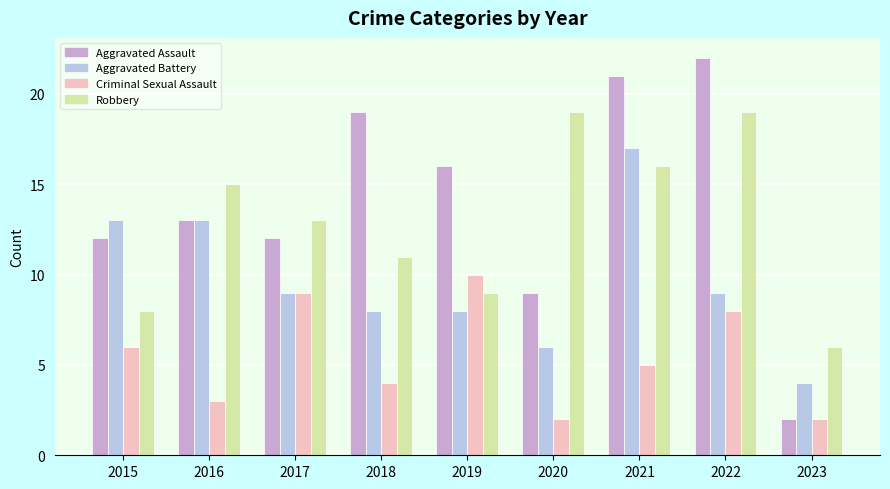

At 2020, list the series in order from largest to smallest.

Robbery, Aggravated Assault, Aggravated Battery, Criminal Sexual Assault